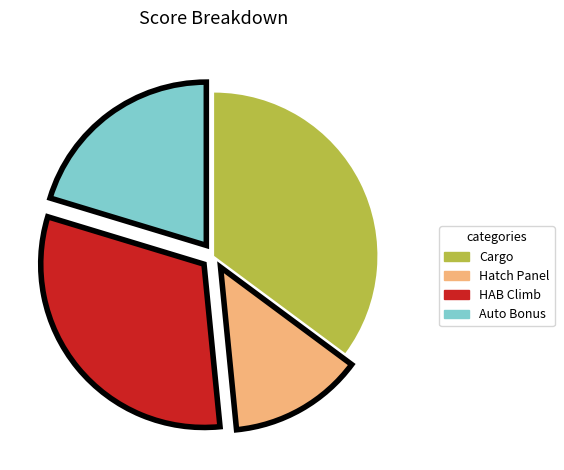

Rank the categories by value from lowest to highest.

Hatch Panel, Auto Bonus, HAB Climb, Cargo